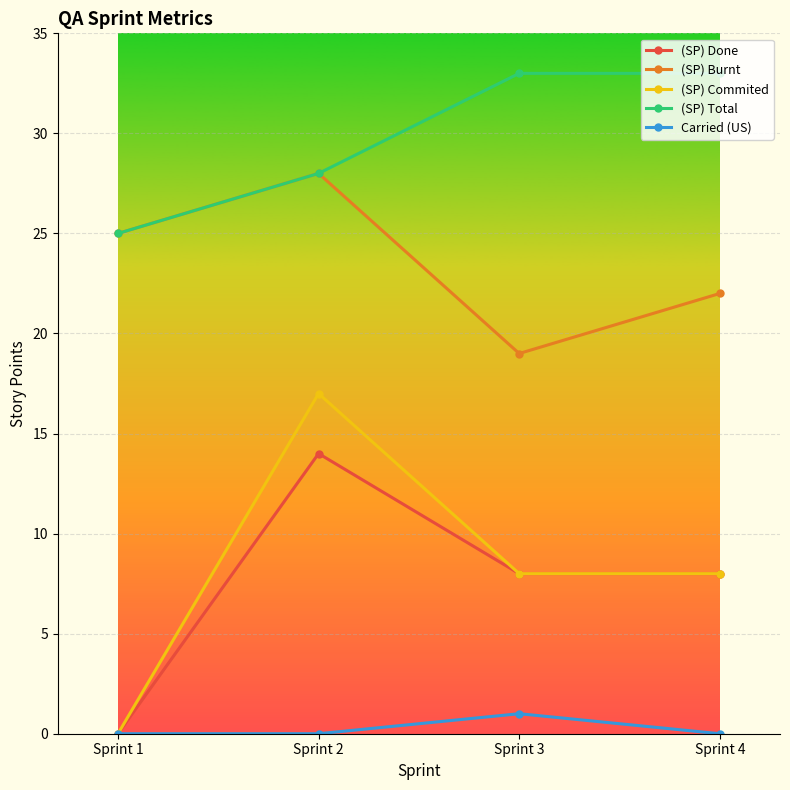

List the series in order of their peak value, lowest first.

Carried (US), (SP) Done, (SP) Commited, (SP) Burnt, (SP) Total